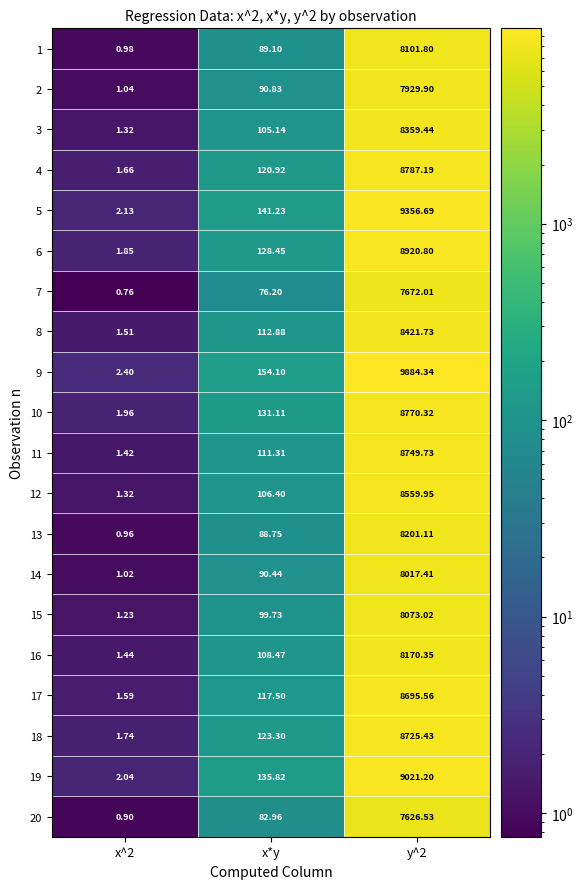

Where is 17 nearest to the value 4348?

x*y